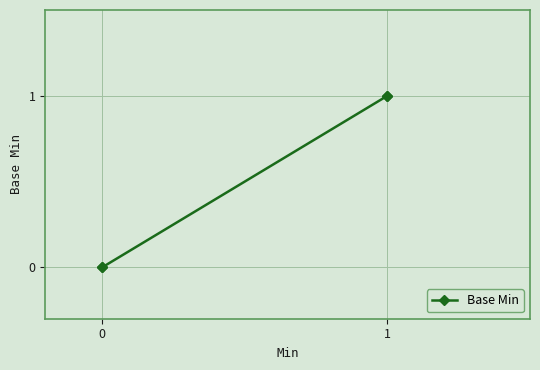

The value at 0 is 1. True or false?

False